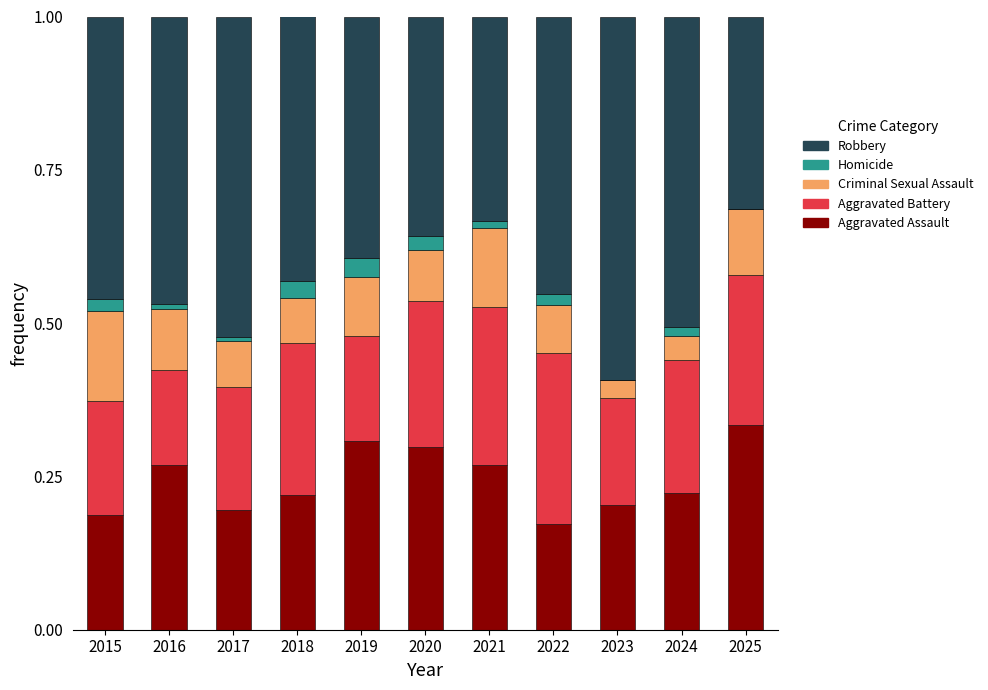

What is the sum of the Aggravated Assault values at 2025 and 2020?

0.6